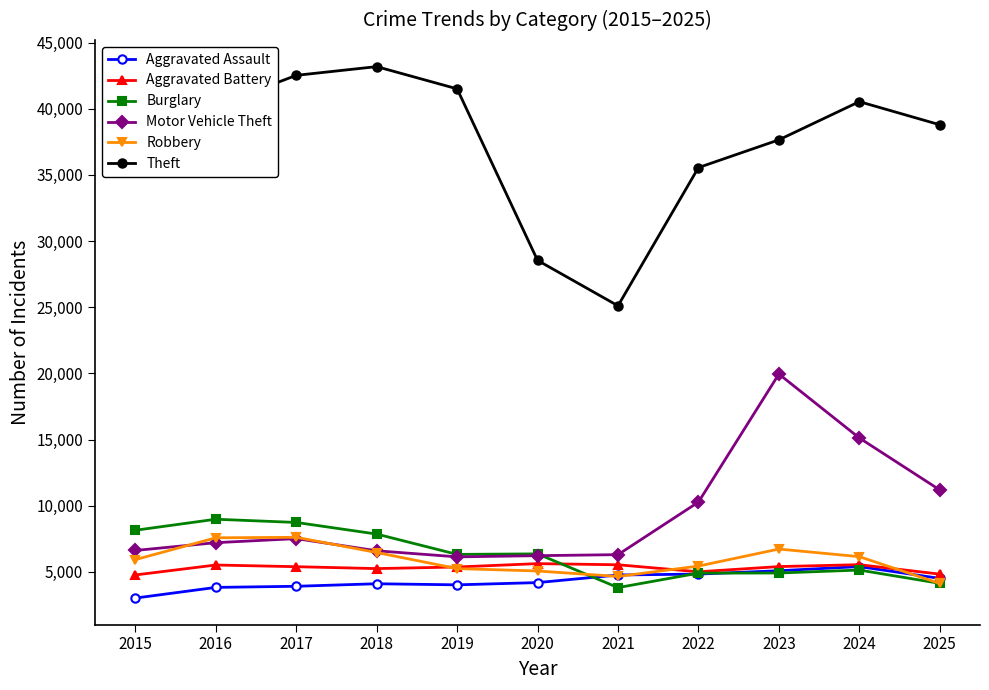

What are all the series names shown in the legend?

Aggravated Assault, Aggravated Battery, Burglary, Motor Vehicle Theft, Robbery, Theft